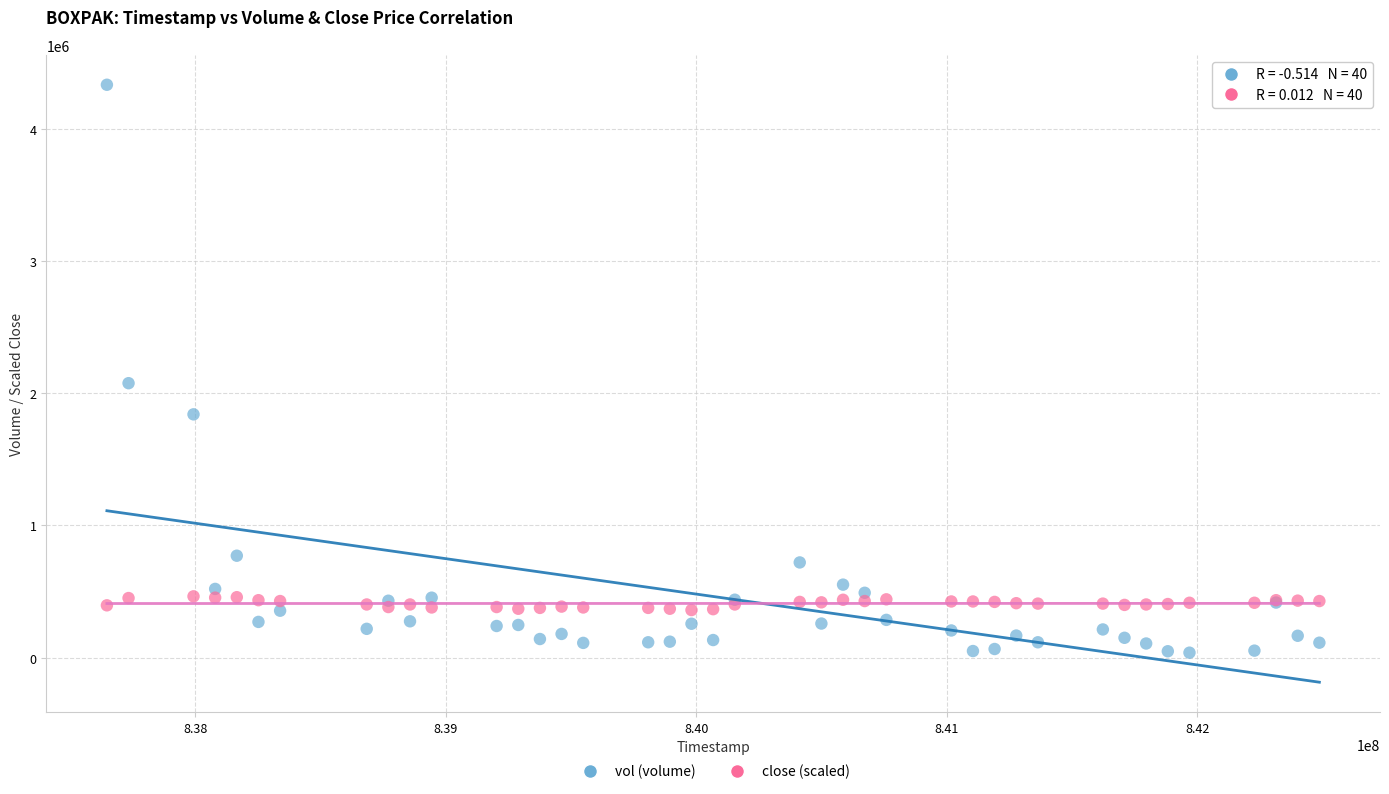

What are all the series names shown in the legend?

vol (volume), close (scaled)